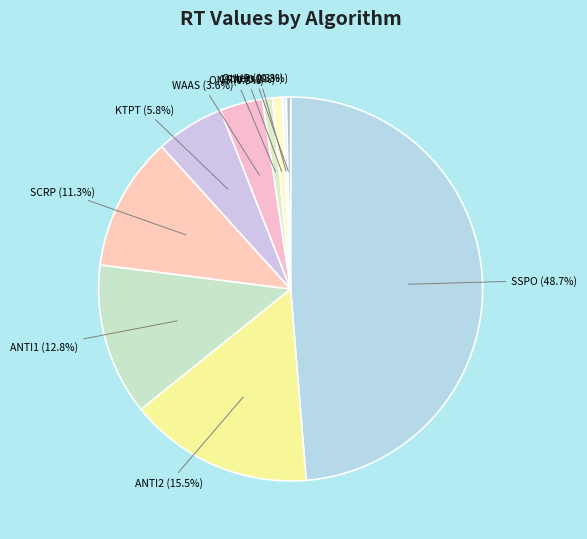

Count the number of slices in the pie.

10